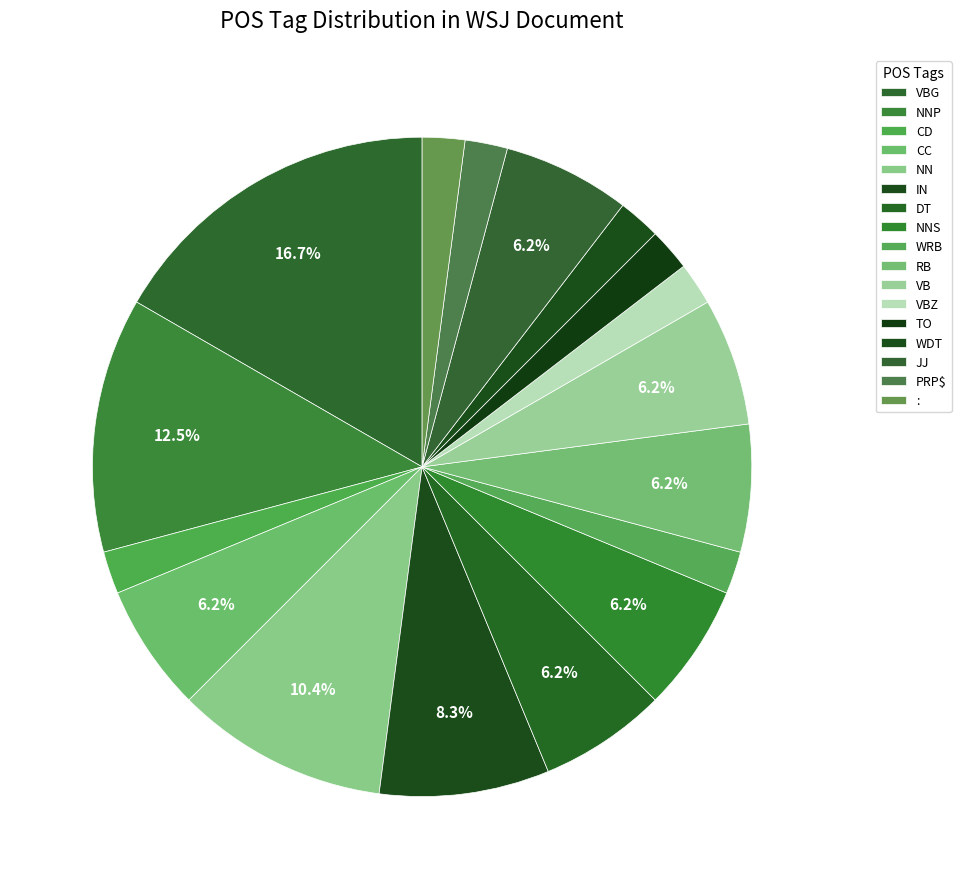

How many segments does this pie chart have?

17